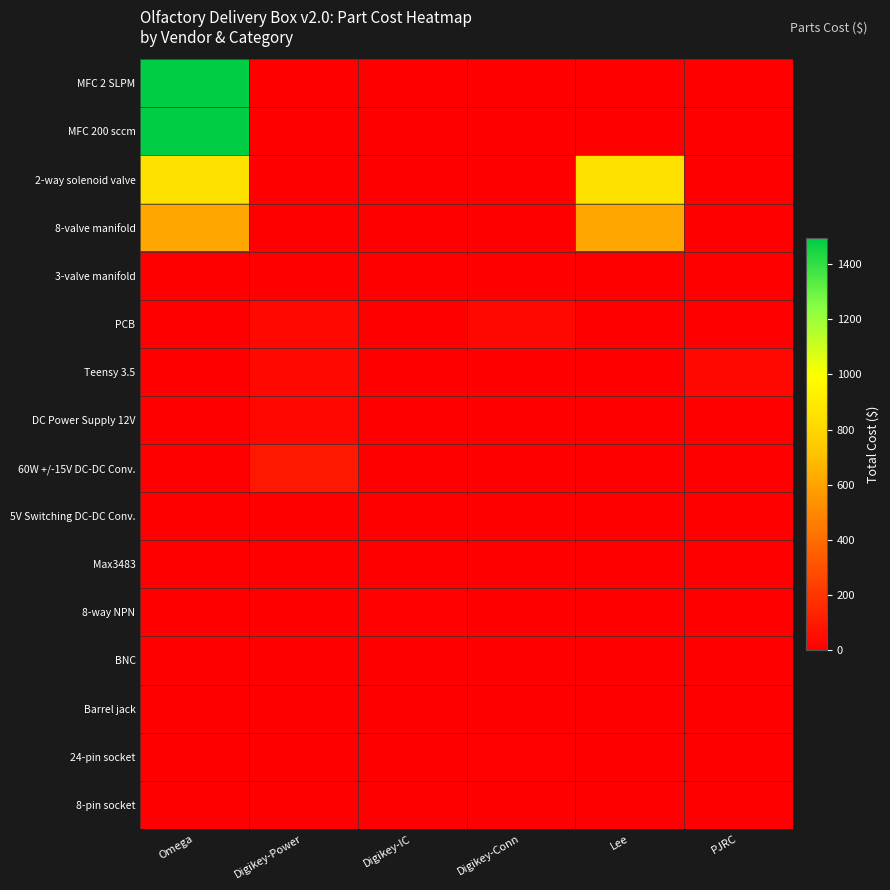

At how many categories does at least one series exceed 123?

2